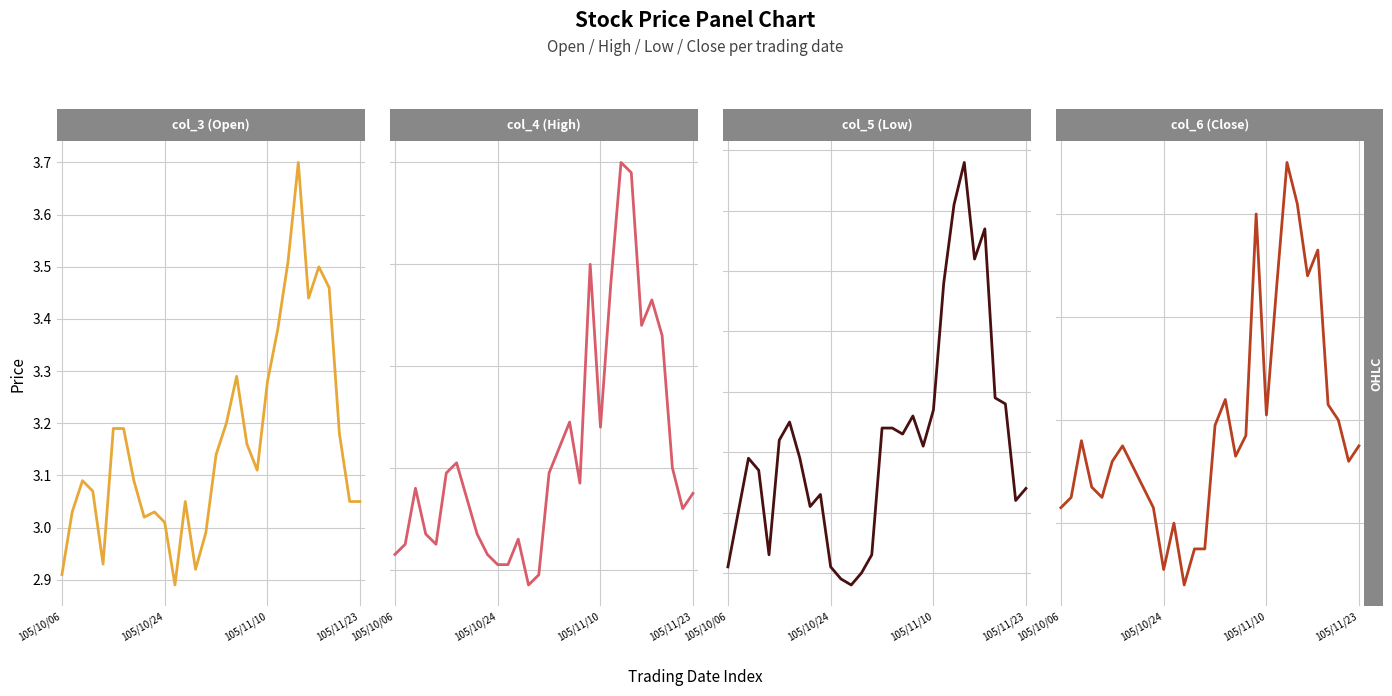

What is the difference between the second highest and second lowest values in the col_5 (Low) series?

0.6